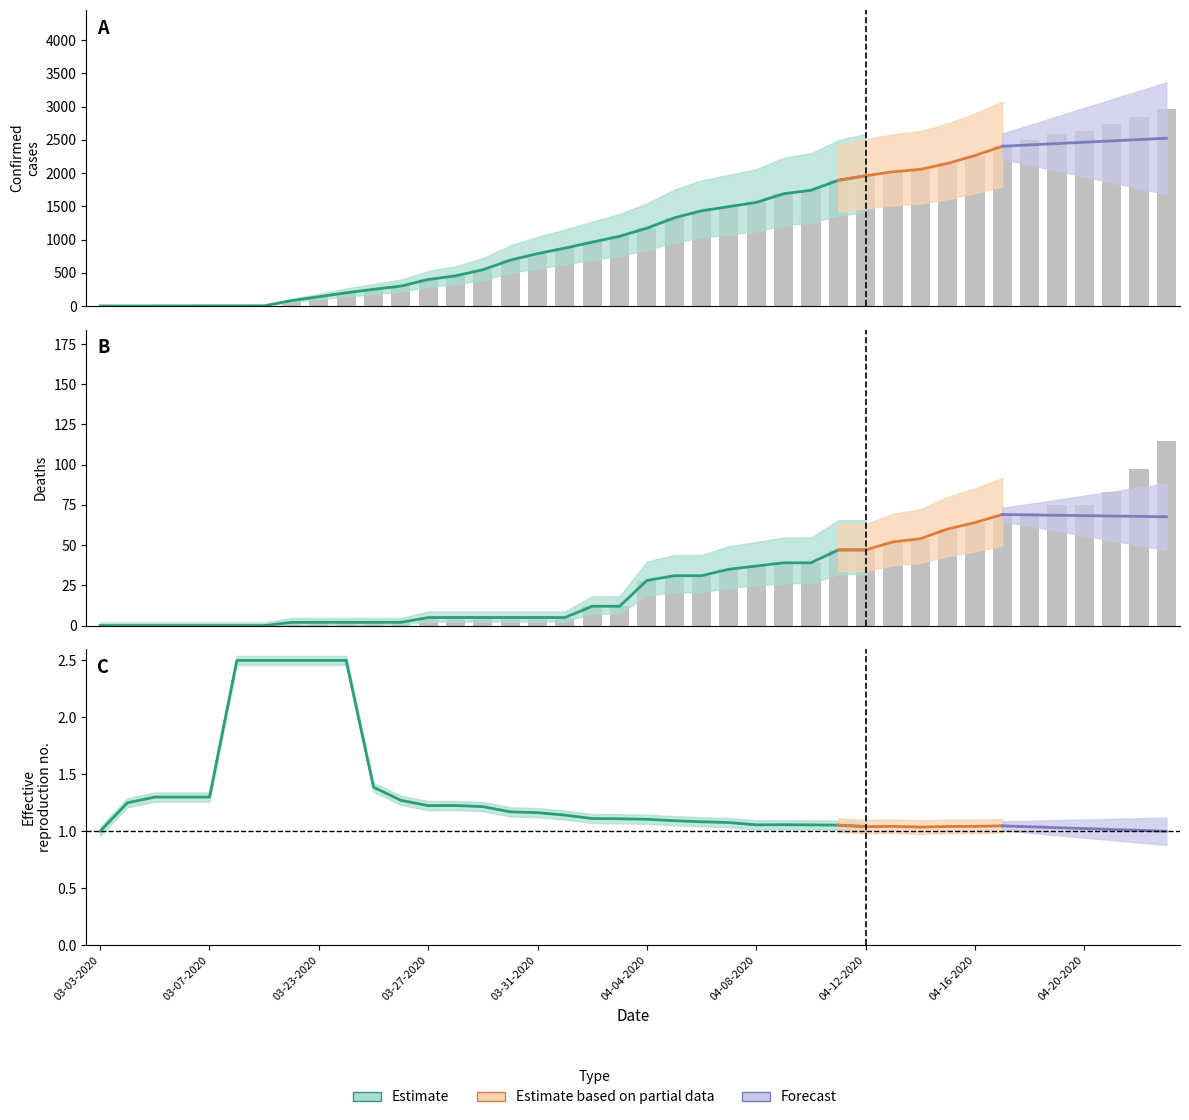

What is the average value of the Deaths series?

30